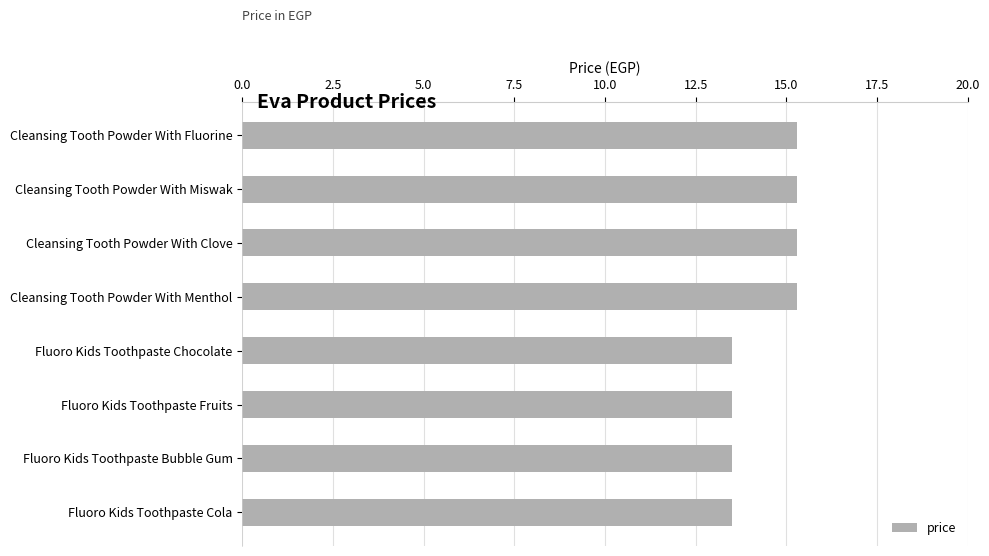

What is the sum of all values?

115.2